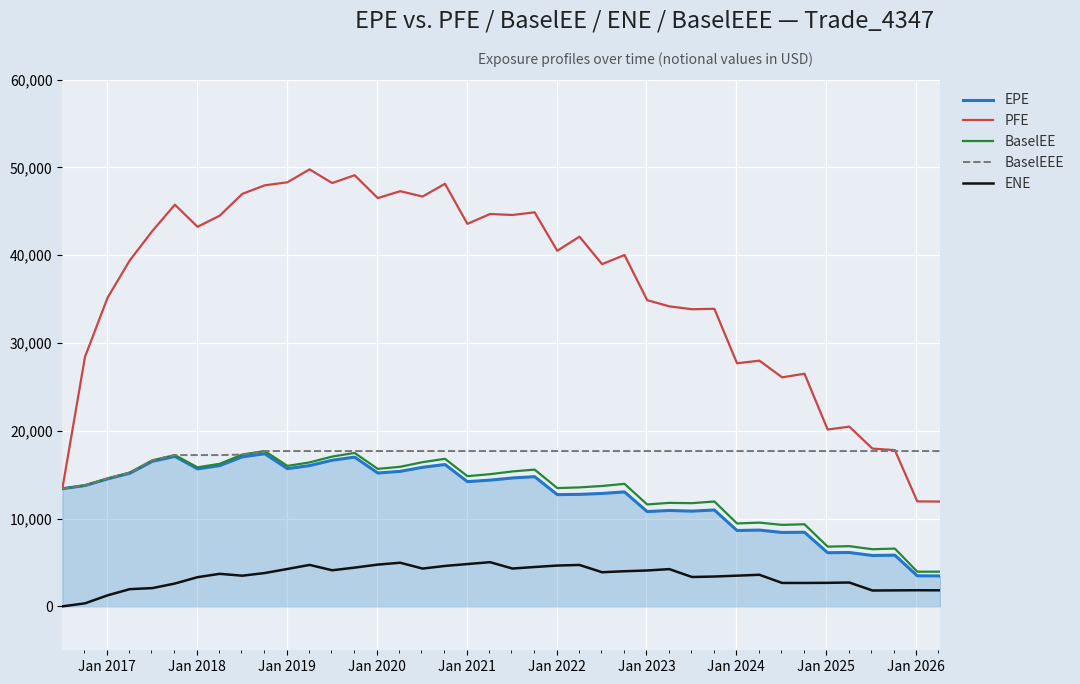

What is the greatest value displayed?

49763.8